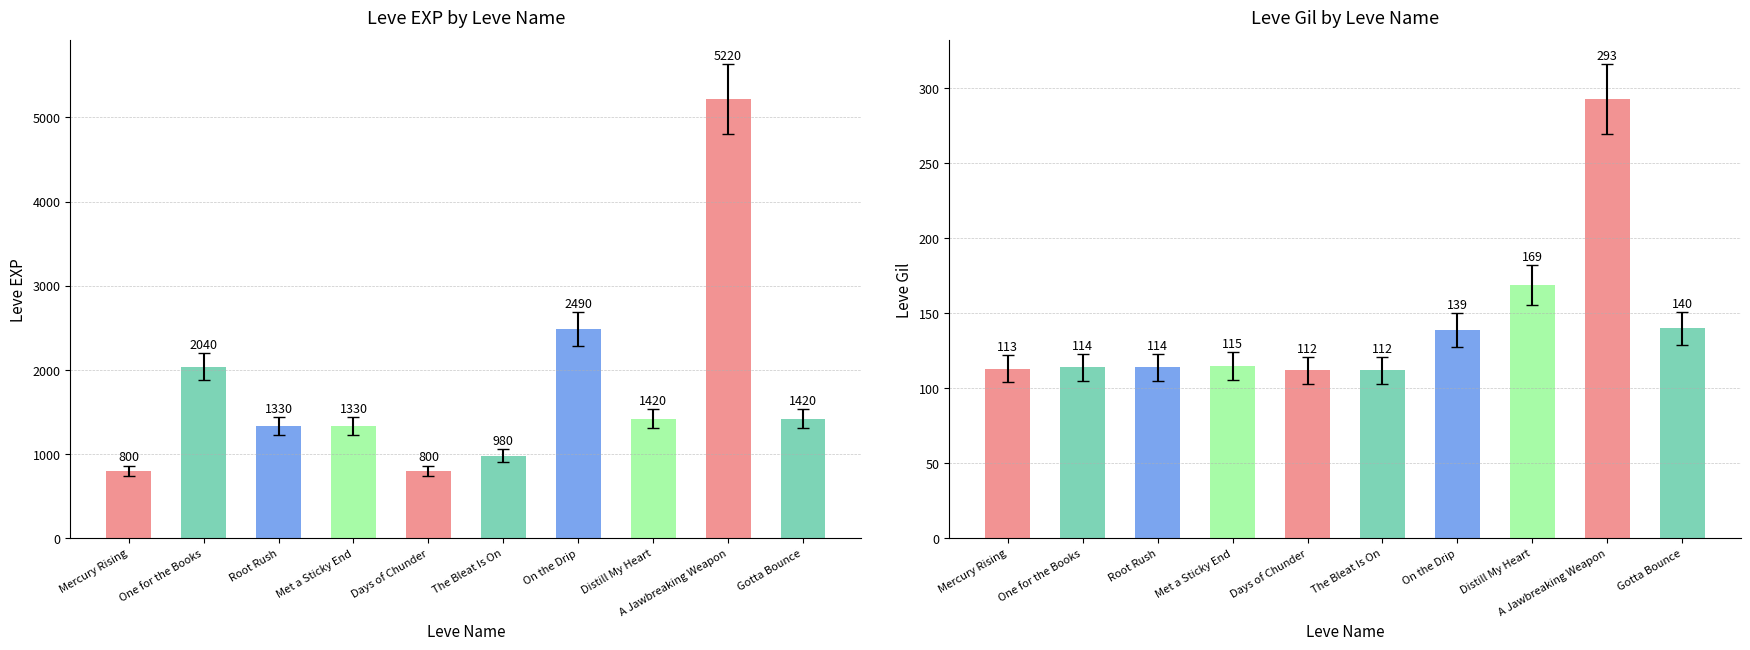

List the labels in order of Leve EXP value, largest first.

A Jawbreaking Weapon, On the Drip, One for the Books, Distill My Heart, Gotta Bounce, Root Rush, Met a Sticky End, The Bleat Is On, Mercury Rising, Days of Chunder